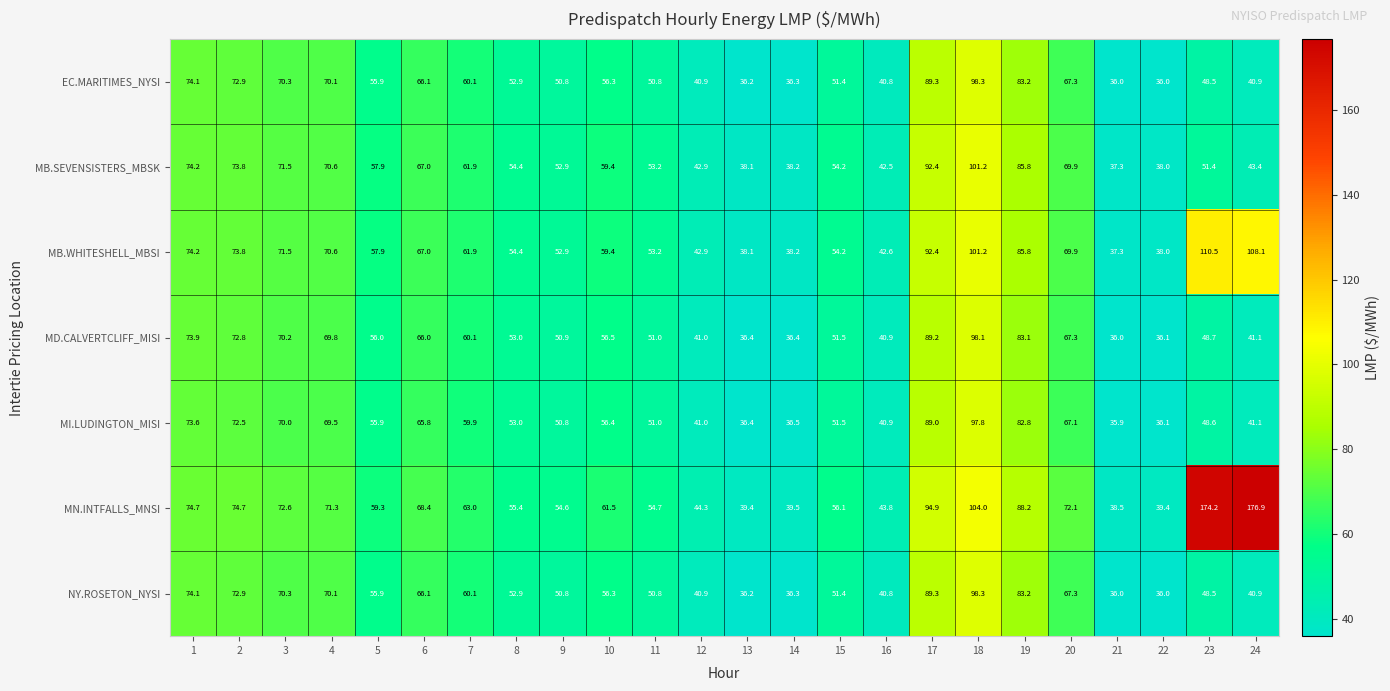

Which category has the highest value in the MB.SEVENSISTERS_MBSK series?

18